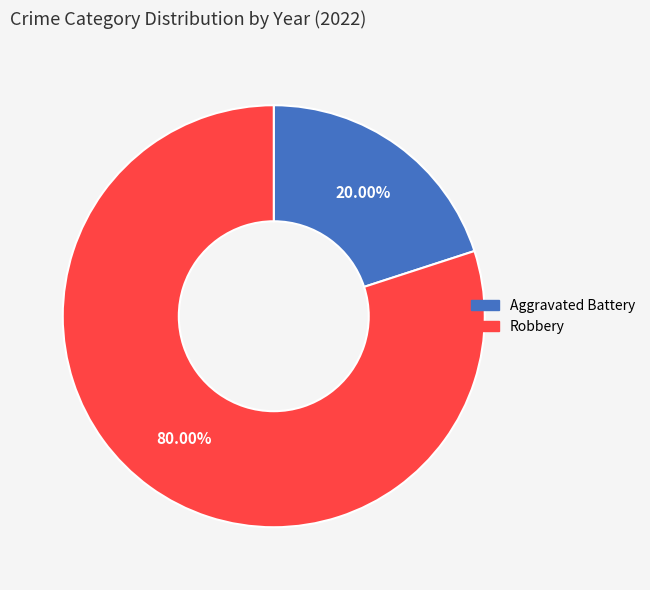

Is it true that Robbery is 80% of the pie?

True